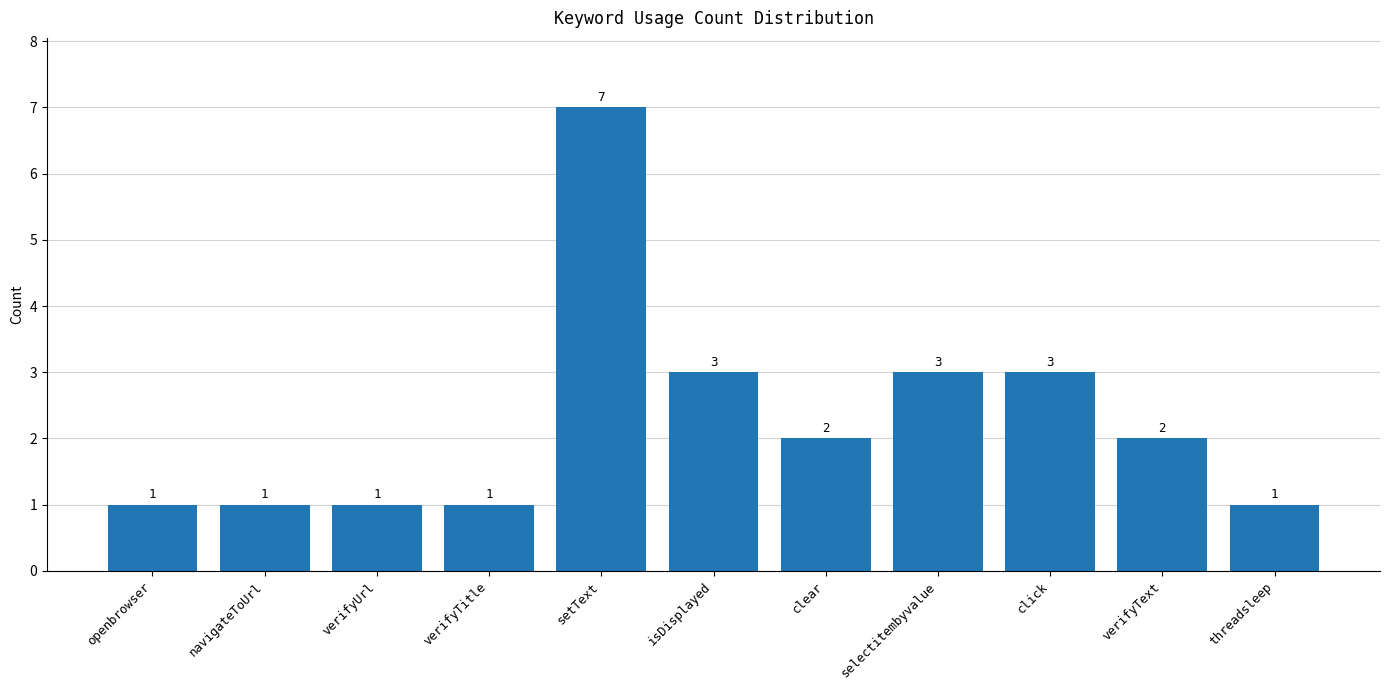

How many series are shown in this chart?

1